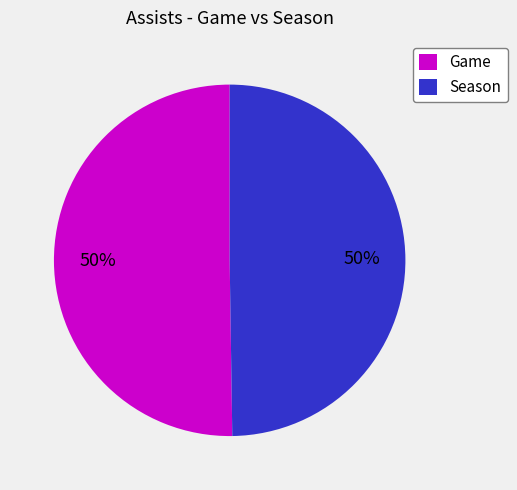

To the nearest percent, what portion does Game represent?

50%